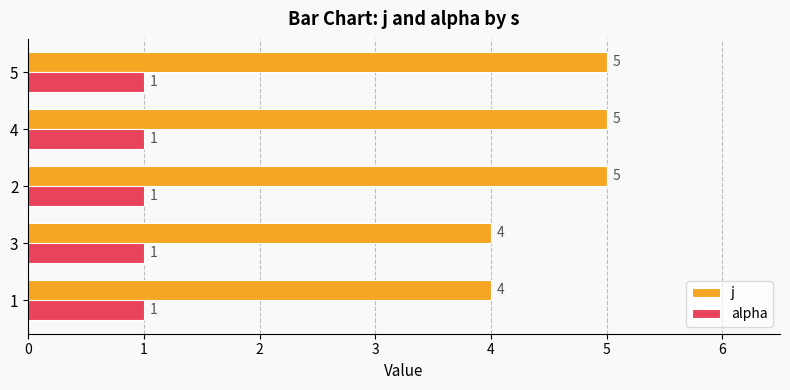

What is the sum of all alpha values?

5